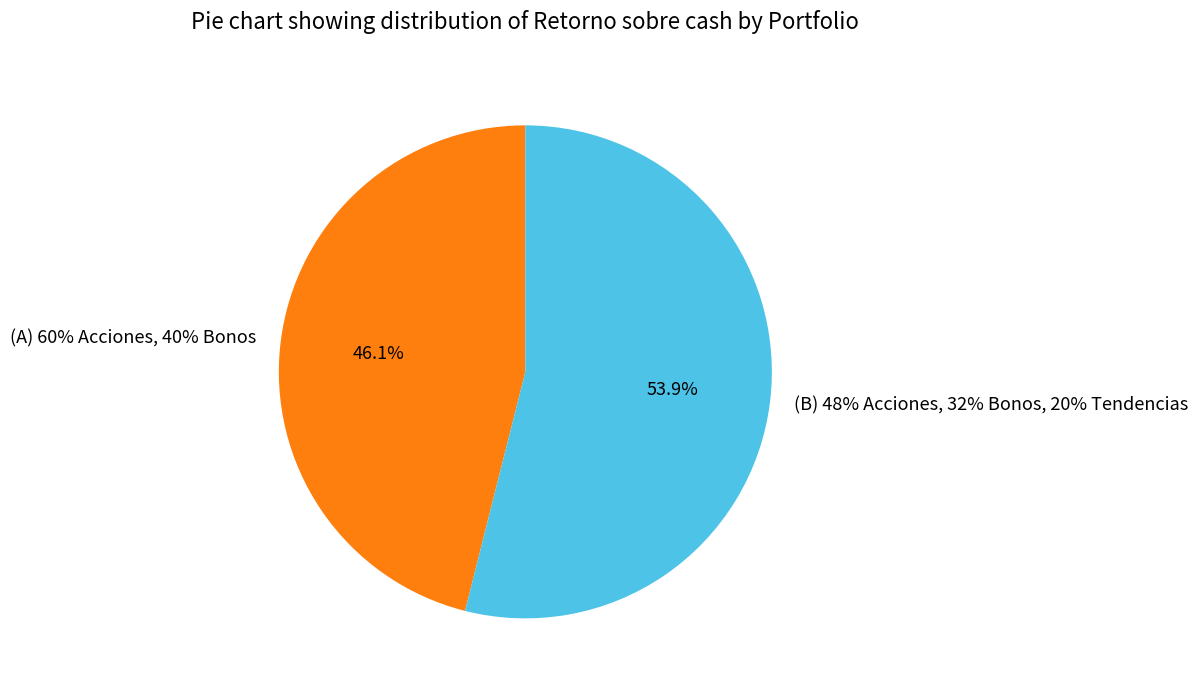

True or false: (B) 48% Acciones, 32% Bonos, 20% Tendencias accounts for 54% of the total.

True